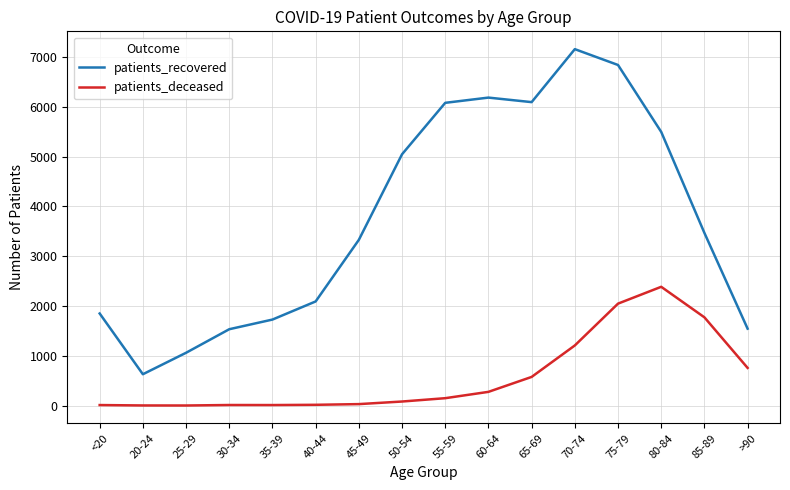

True or false: patients_recovered has a value of 6186 at 60-64.

True